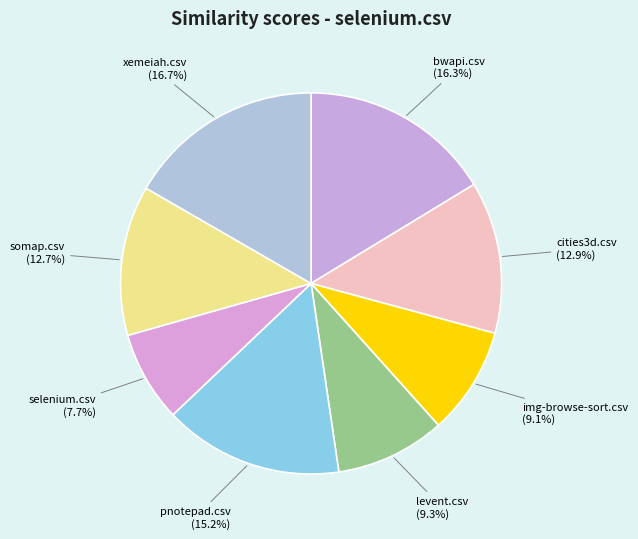

To the nearest percent, what is the difference between the largest and smallest slice percentages?

9%